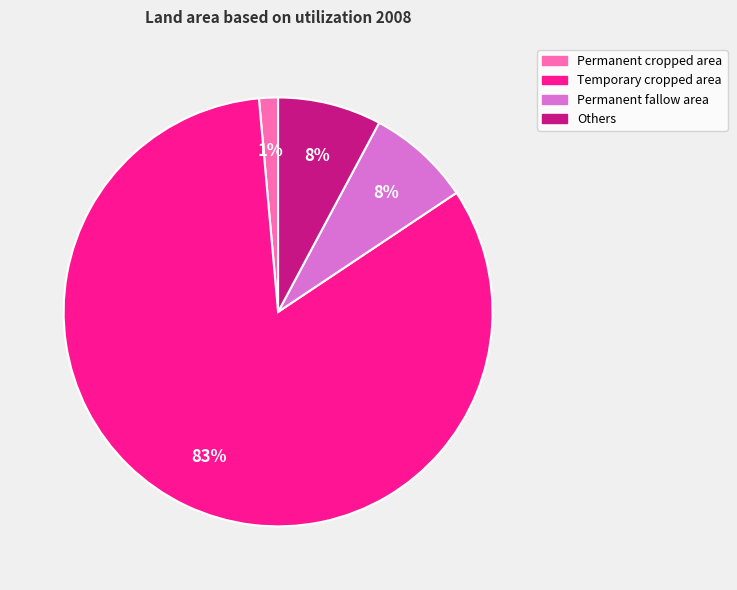

To the nearest percent, what is the difference between the largest and smallest slice percentages?

82%